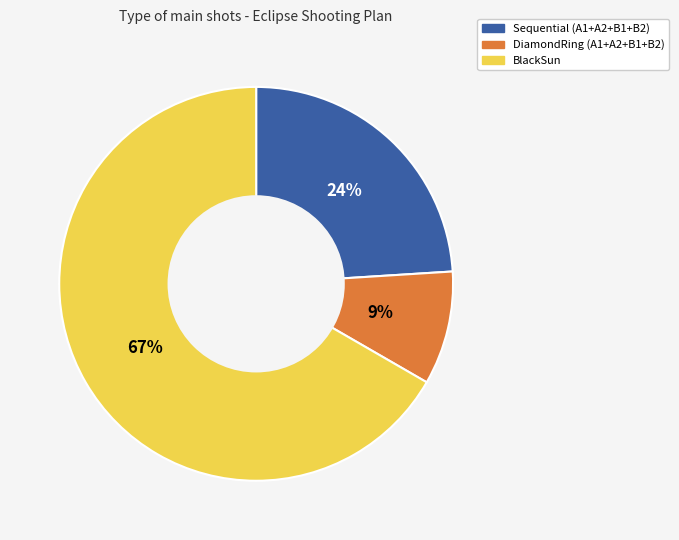

The BlackSun slice represents 53% of the pie. True or false?

False